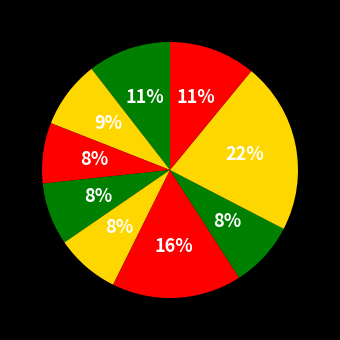

How many segments does this pie chart have?

9